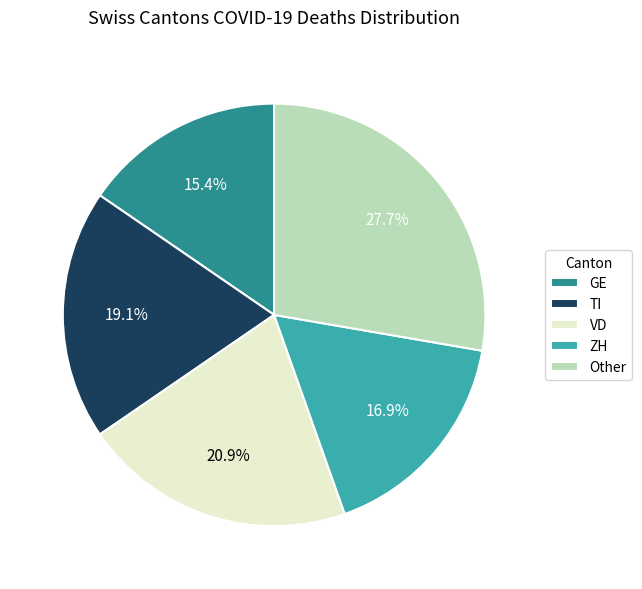

Rank the categories by value from highest to lowest.

Other, VD, TI, ZH, GE